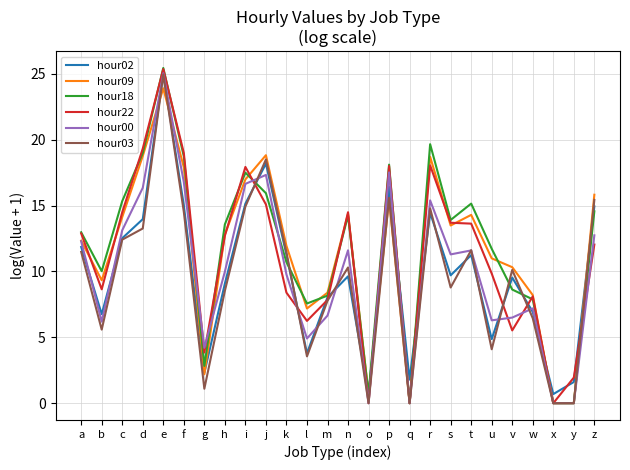

What is the average value of the hour09 series?

11.4